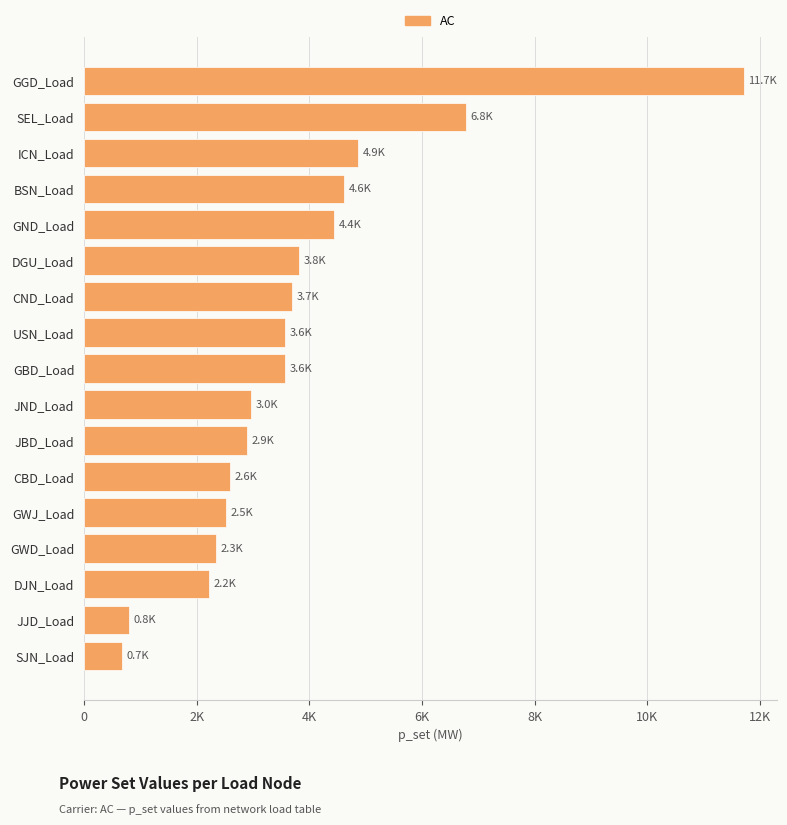

Does the chart contain any negative values?

No